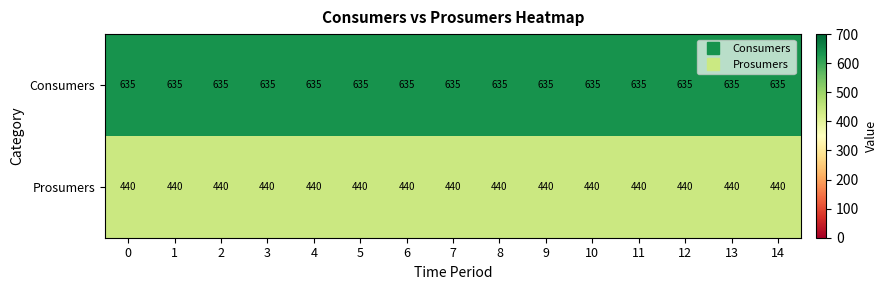

Rank the series by their maximum value, from highest to lowest.

Consumers, Prosumers